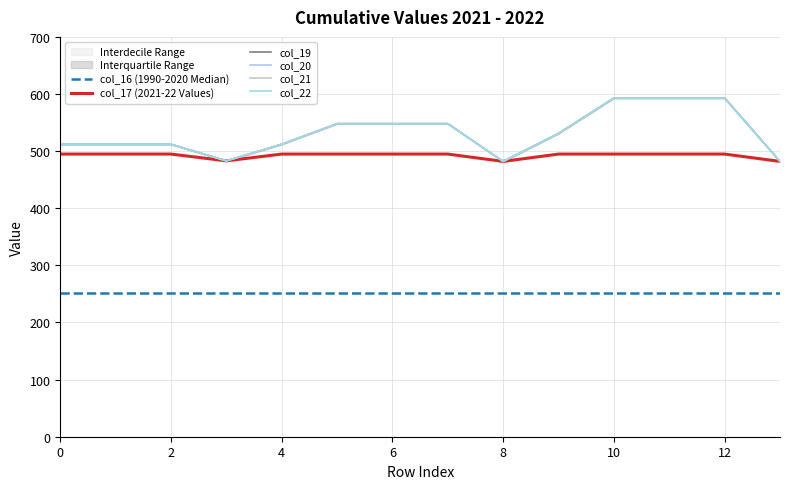

What is the difference between the second highest and second lowest values in the col_17 (2021-22 Values) series?

12.8